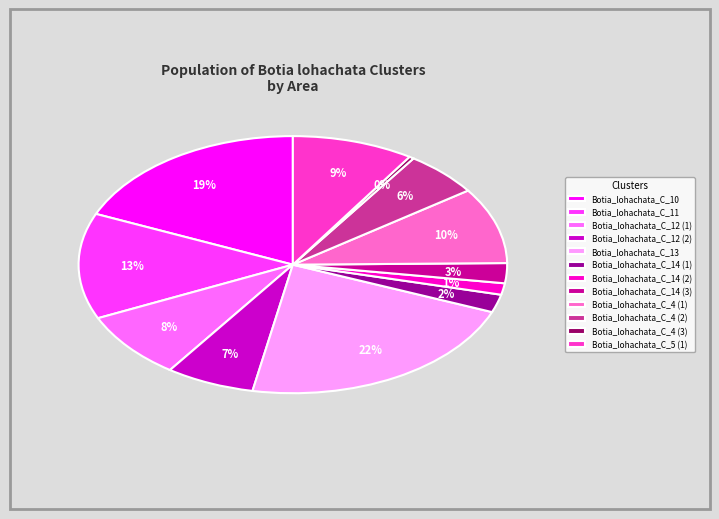

Is it true that Botia_lohachata_C_4 (2) is 17% of the pie?

False